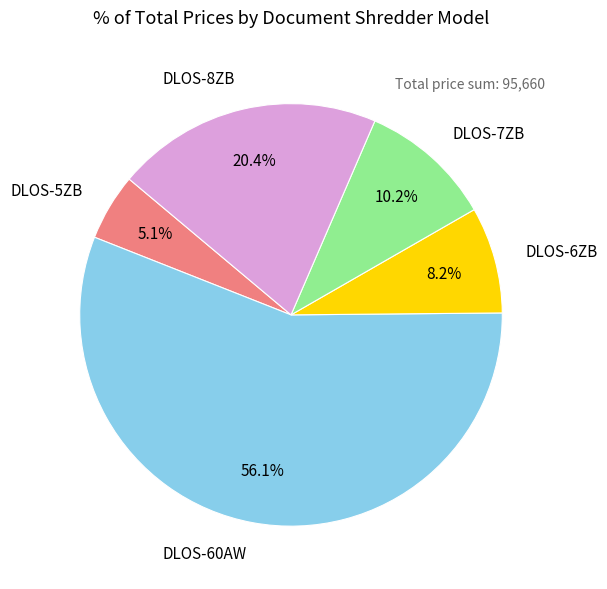

To the nearest percent, what percentage of the pie is DLOS-6ZB?

8%